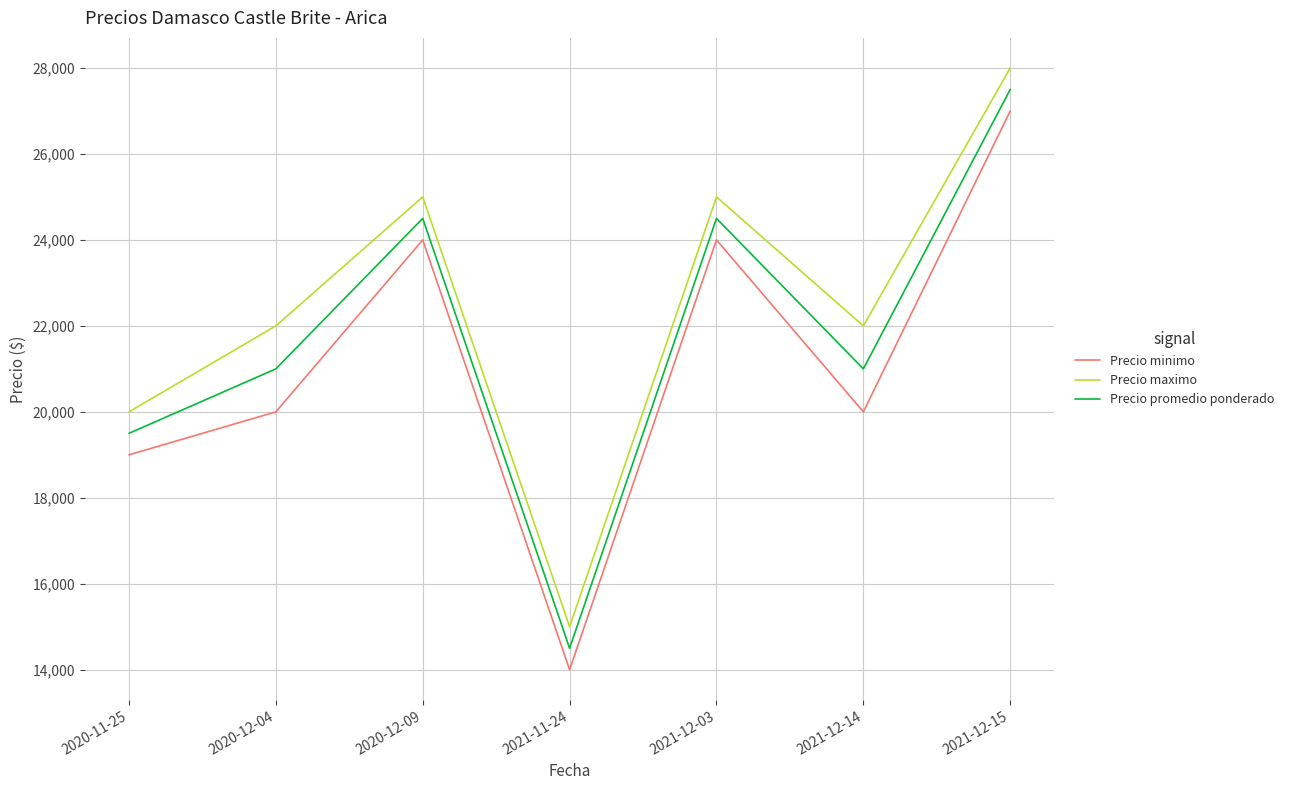

What is the highest value of the Precio minimo series?

27000